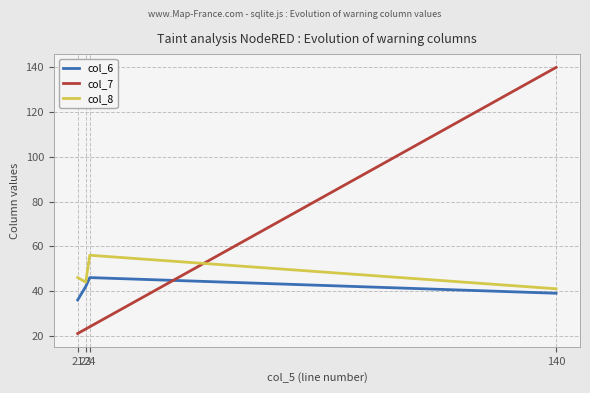

What is the lowest value of the col_8 series?

41